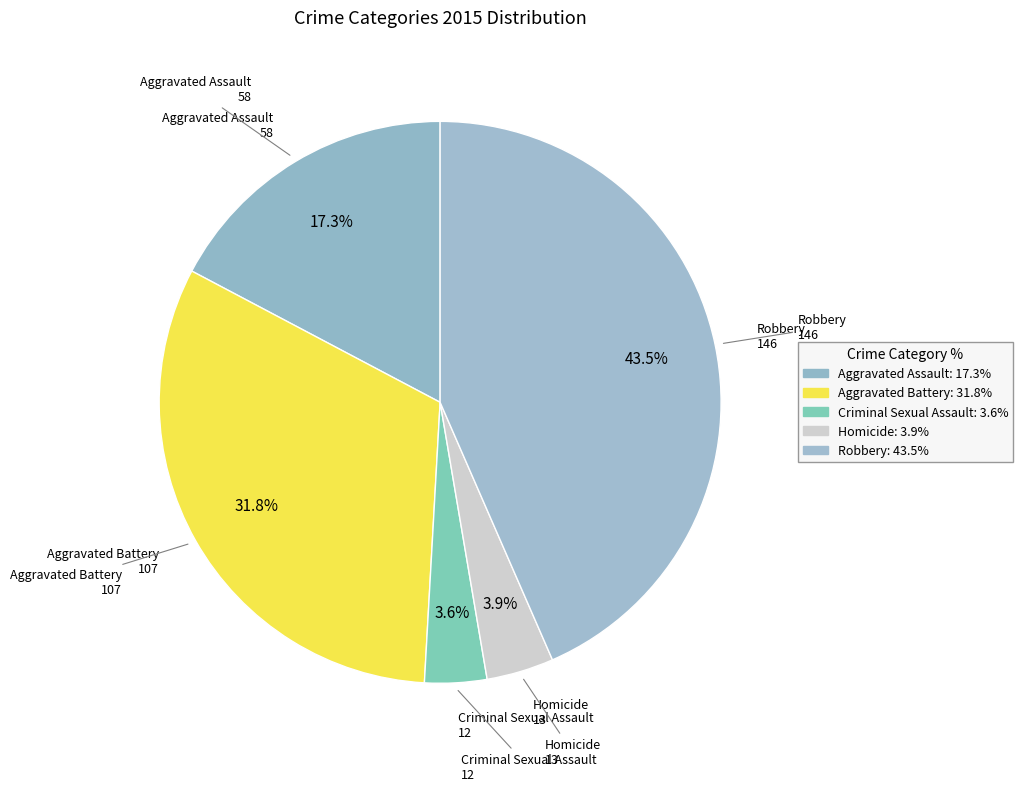

How many slices are in this pie chart?

5